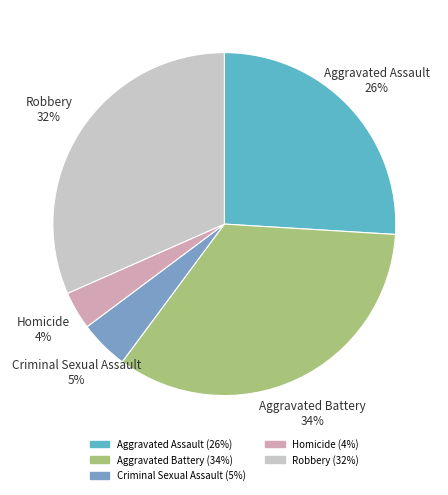

Count the number of slices in the pie.

5